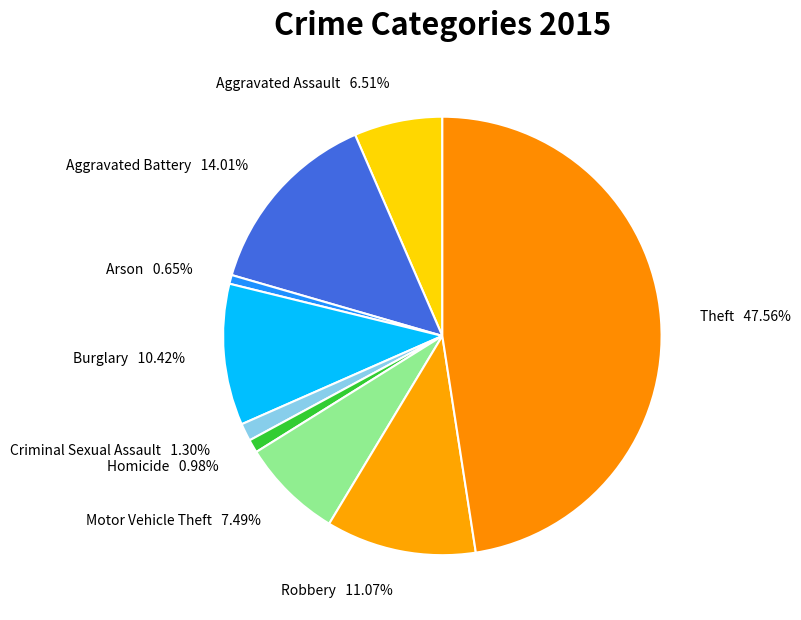

Do Theft and Motor Vehicle Theft together represent more than half of the pie?

Yes